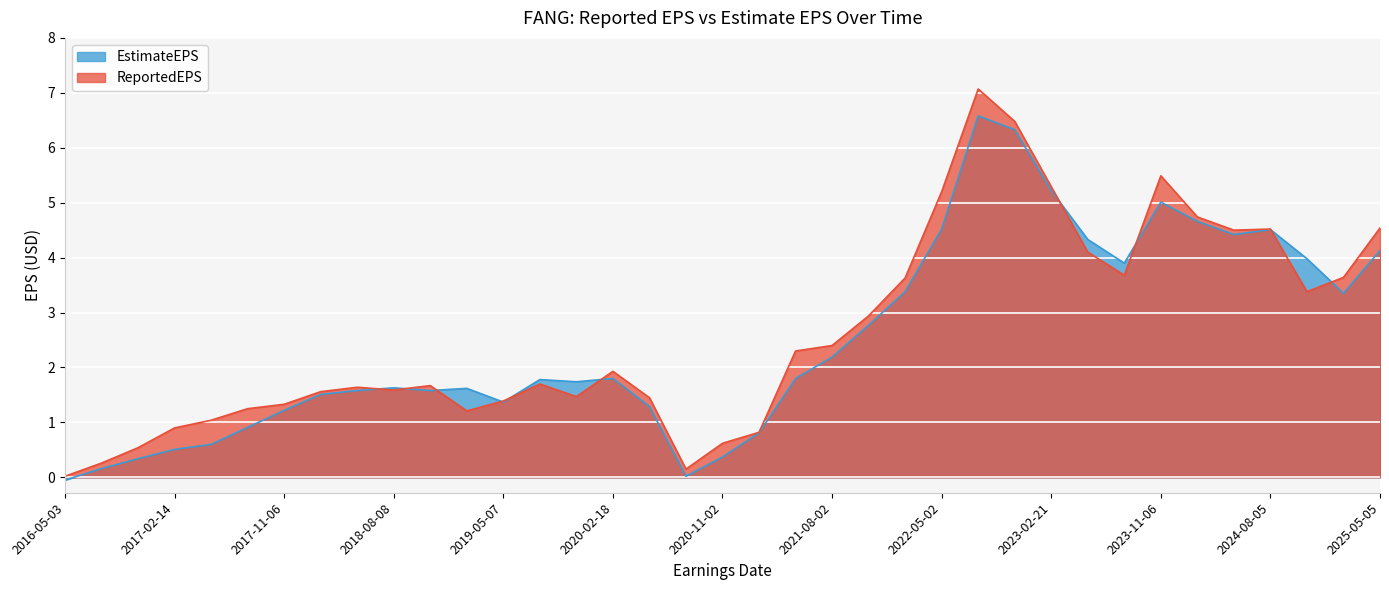

At which category does the chart reach its peak across all series?

2022-08-01